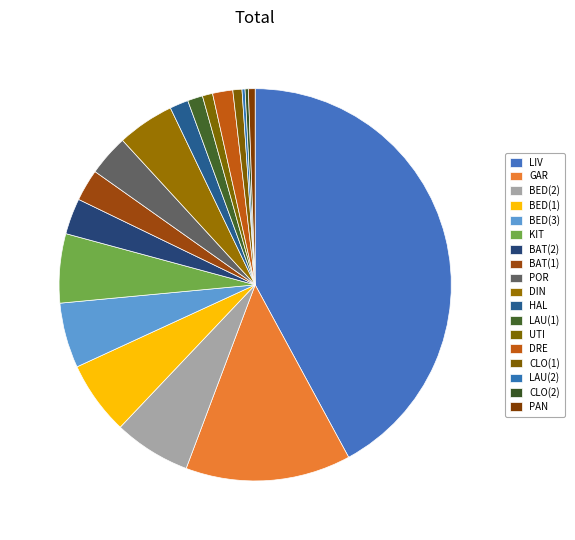

To the nearest percent, what is the average slice percentage?

6%